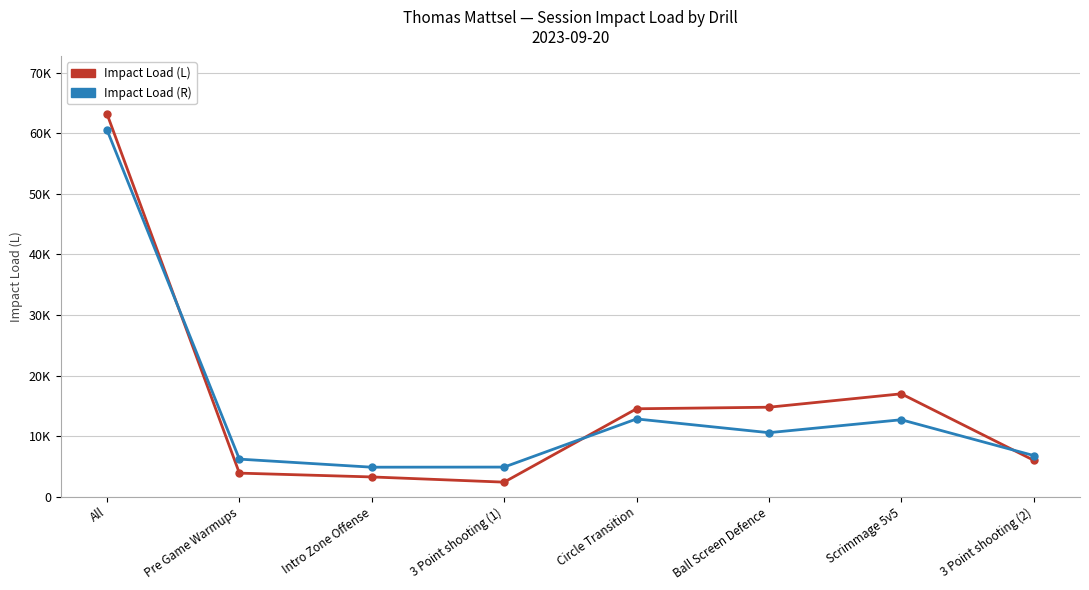

Is this an area chart (filled region under the line)?

No